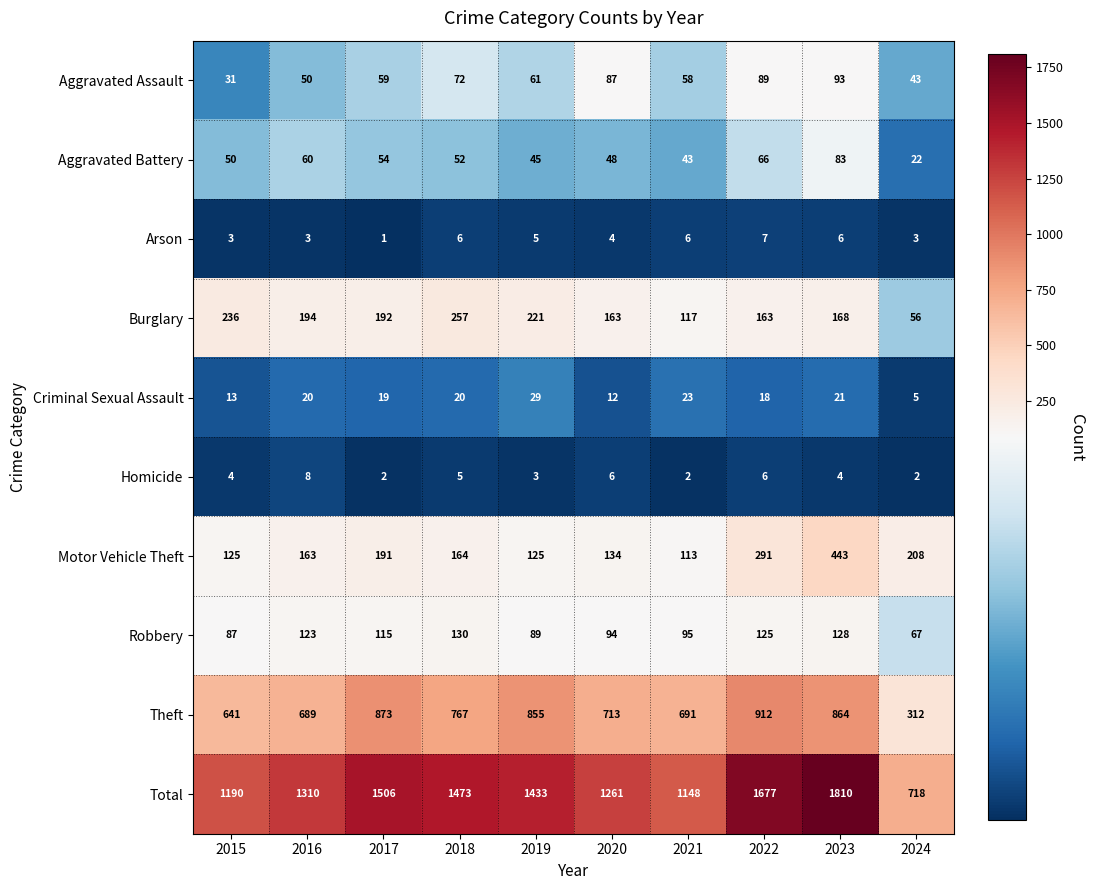

Between 2016 and 2019, which series saw the biggest shift?

Theft